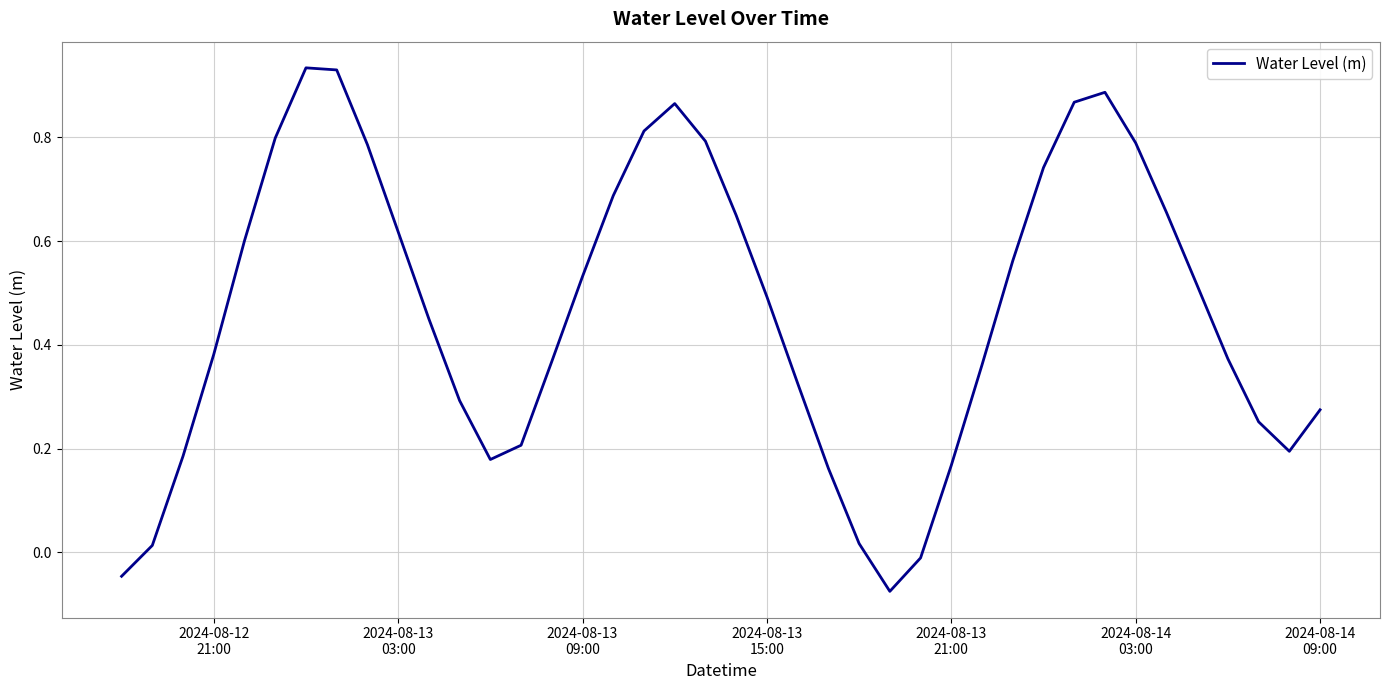

How many interior local valleys (lower than both neighbors) does the data have?

3